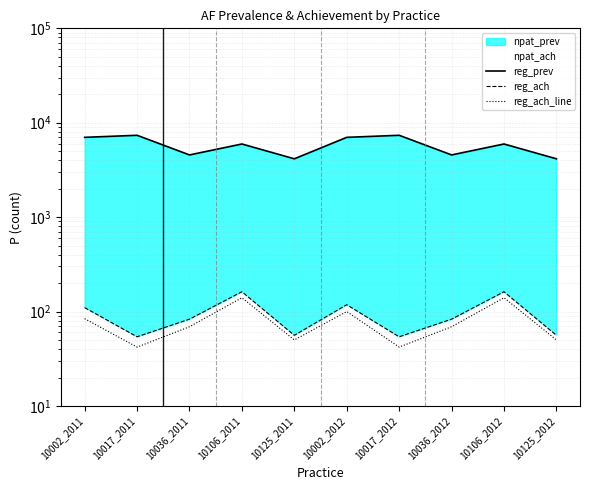

True or false: reg_ach_line and reg_ach intersect in this chart.

False